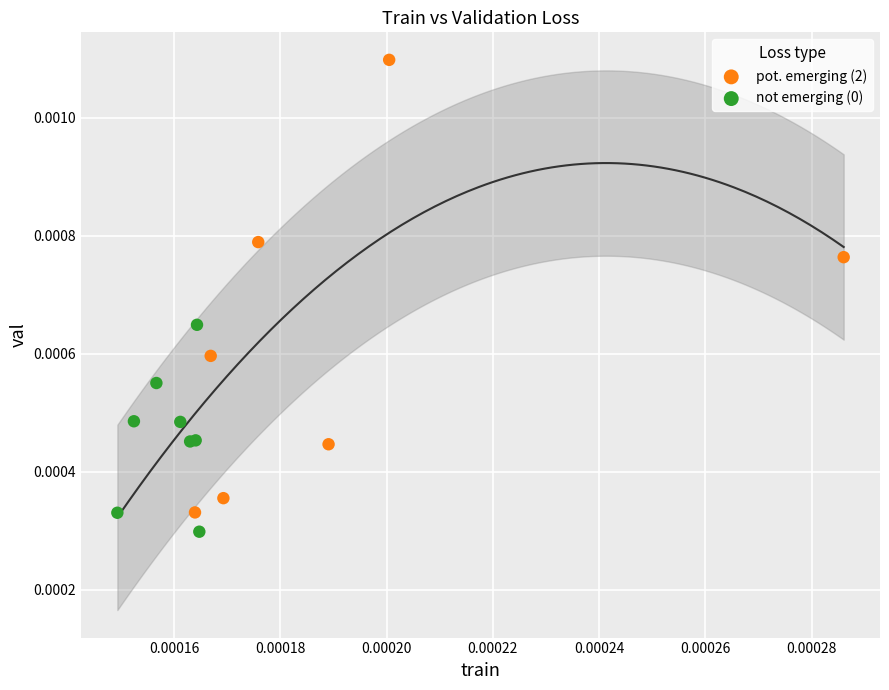

Which series reaches the maximum Y coordinate?

pot. emerging (2)